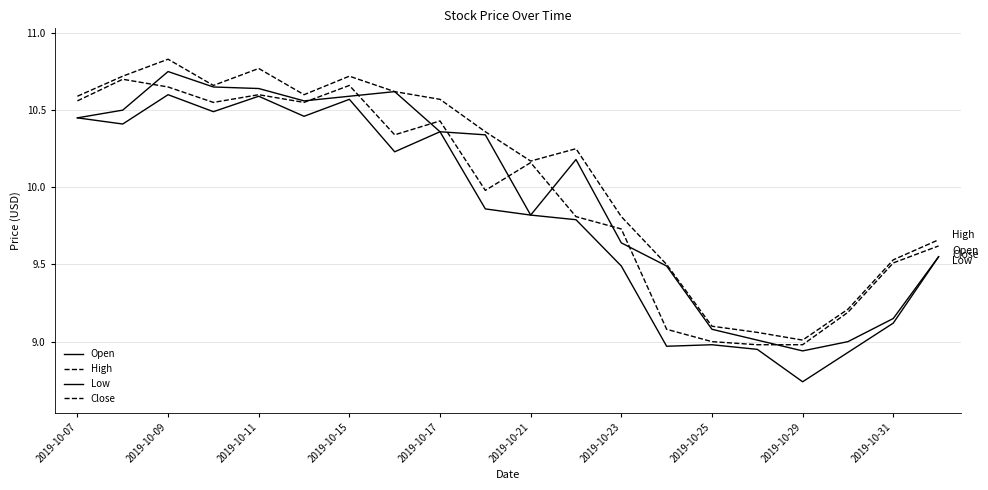

How many lines are shown in the chart?

4